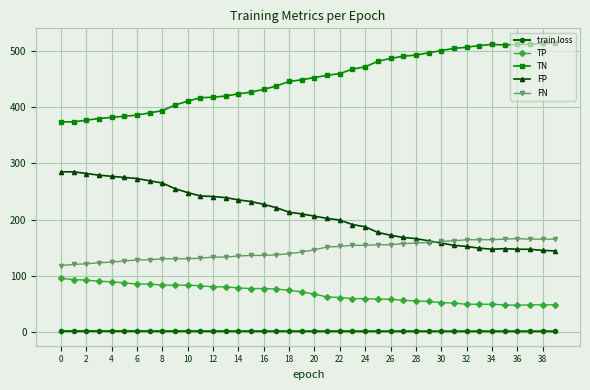

True or false: FP and TP cross at least once.

False